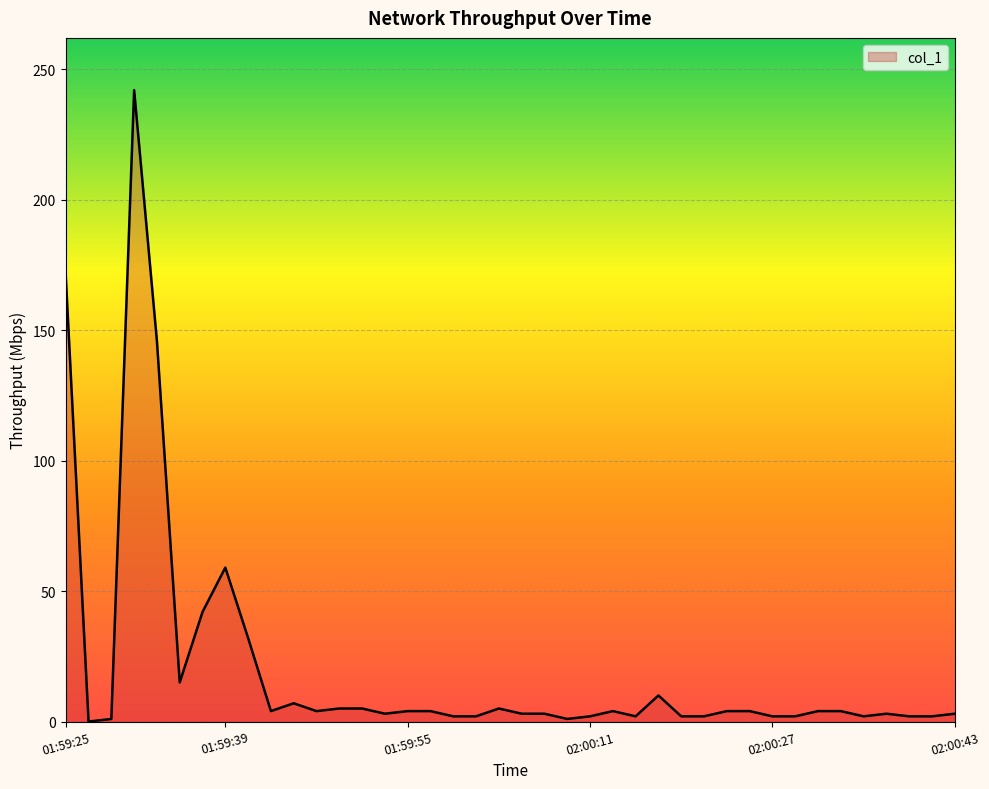

What is the difference between the maximum and minimum values?

242.0